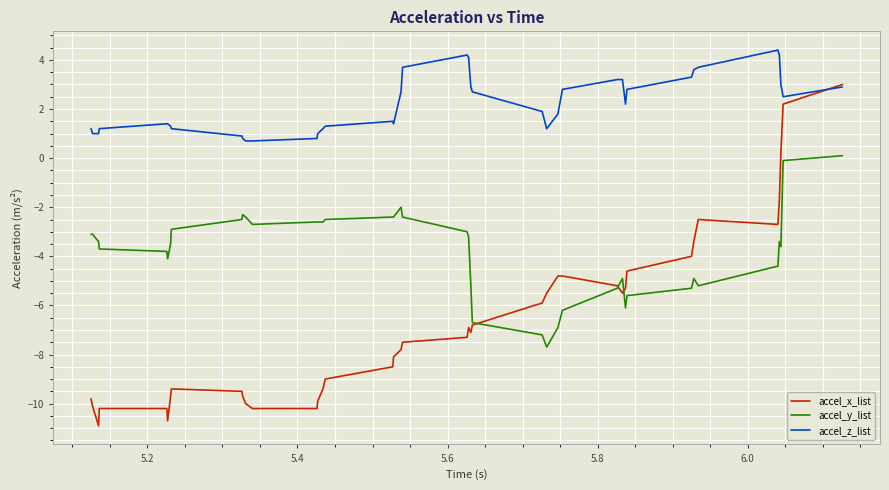

What is the difference between the second highest and second lowest values in the accel_z_list series?

3.5